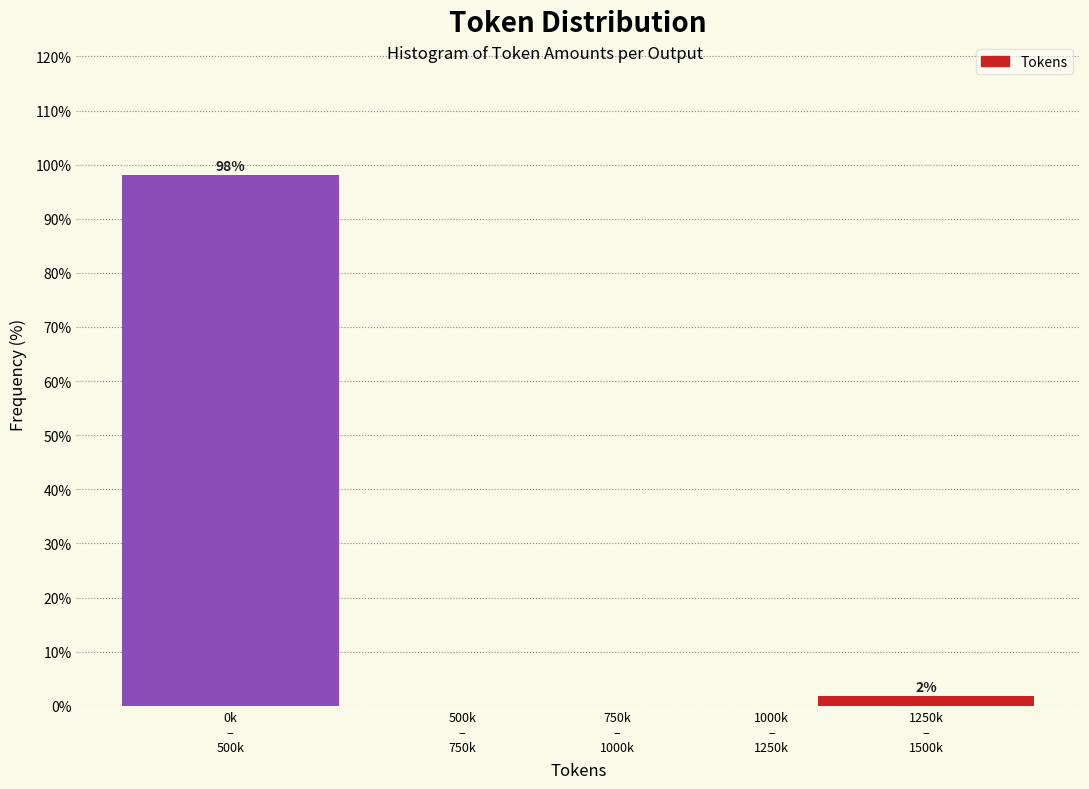

What is the greatest value displayed?

98.1